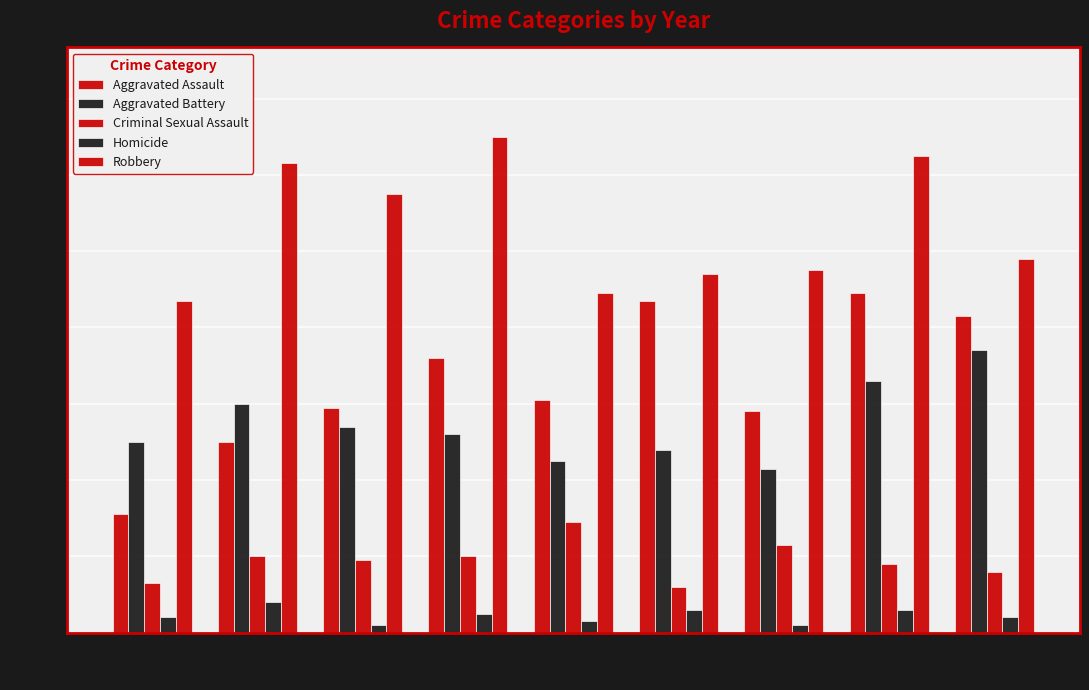

How many categories are shown in the chart?

9